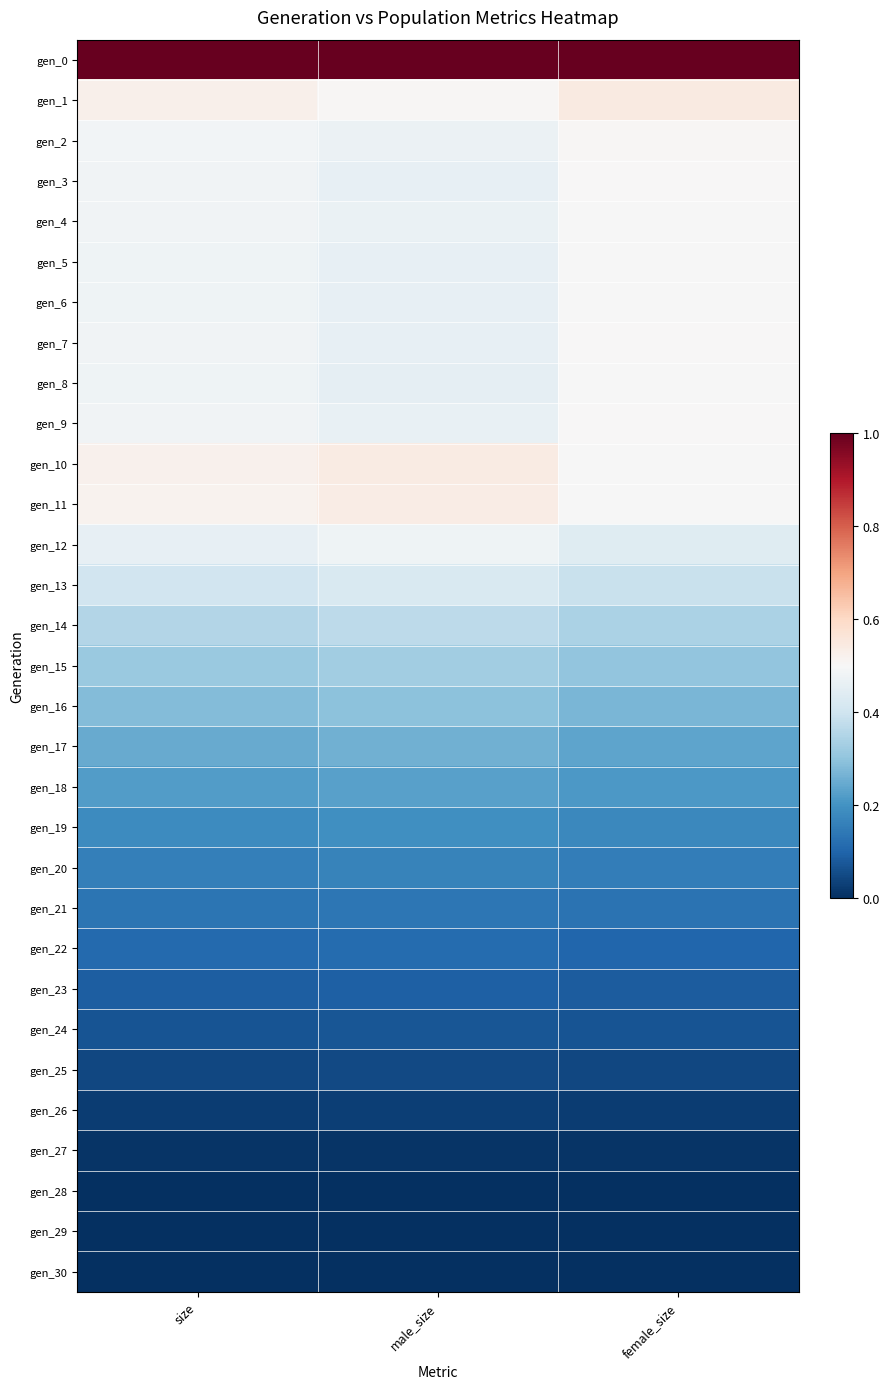

Reading left to right, extract all data points from this chart.

gen_0: size=1.0	male_size=1.0	female_size=1.0
gen_1: size=0.5	male_size=0.5	female_size=0.5
gen_2: size=0.5	male_size=0.5	female_size=0.5
gen_3: size=0.5	male_size=0.5	female_size=0.5
gen_4: size=0.5	male_size=0.5	female_size=0.5
gen_5: size=0.5	male_size=0.5	female_size=0.5
gen_6: size=0.5	male_size=0.5	female_size=0.5
gen_7: size=0.5	male_size=0.5	female_size=0.5
gen_8: size=0.5	male_size=0.5	female_size=0.5
gen_9: size=0.5	male_size=0.5	female_size=0.5
gen_10: size=0.5	male_size=0.5	female_size=0.5
gen_11: size=0.5	male_size=0.5	female_size=0.5
gen_12: size=0.5	male_size=0.5	female_size=0.4
gen_13: size=0.4	male_size=0.4	female_size=0.4
gen_14: size=0.4	male_size=0.4	female_size=0.3
gen_15: size=0.3	male_size=0.3	female_size=0.3
gen_16: size=0.3	male_size=0.3	female_size=0.3
gen_17: size=0.2	male_size=0.3	female_size=0.2
gen_18: size=0.2	male_size=0.2	female_size=0.2
gen_19: size=0.2	male_size=0.2	female_size=0.2
gen_20: size=0.2	male_size=0.2	female_size=0.2
gen_21: size=0.1	male_size=0.1	female_size=0.1
gen_22: size=0.1	male_size=0.1	female_size=0.1
gen_23: size=0.1	male_size=0.1	female_size=0.1
gen_24: size=0.1	male_size=0.1	female_size=0.1
gen_25: size=0.0	male_size=0.0	female_size=0.0
gen_26: size=0.0	male_size=0.0	female_size=0.0
gen_27: size=0.0	male_size=0.0	female_size=0.0
gen_28: size=0.0	male_size=0.0	female_size=0.0
gen_29: size=0.0	male_size=0.0	female_size=0.0
gen_30: size=0.0	male_size=0.0	female_size=0.0